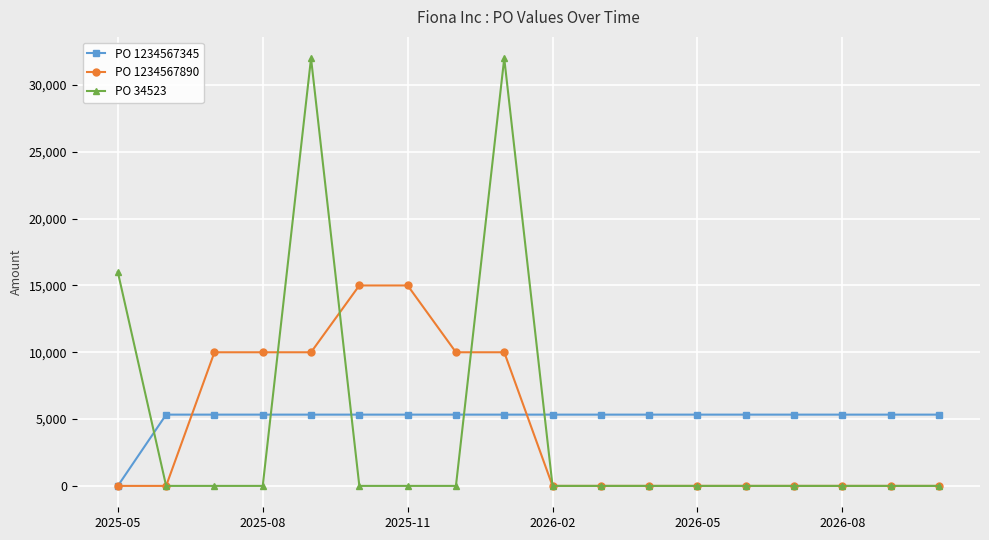

What is the value of the PO 34523 point at the 1st from the left?

16000.0